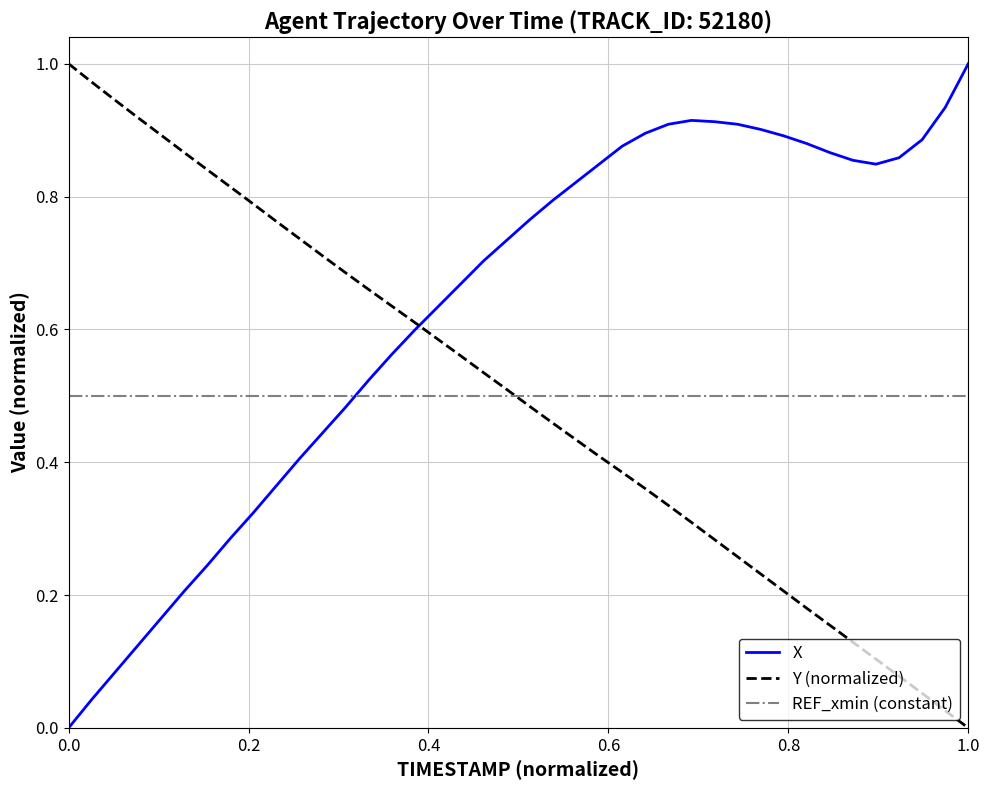

True or false: Y (normalized) and X intersect in this chart.

True